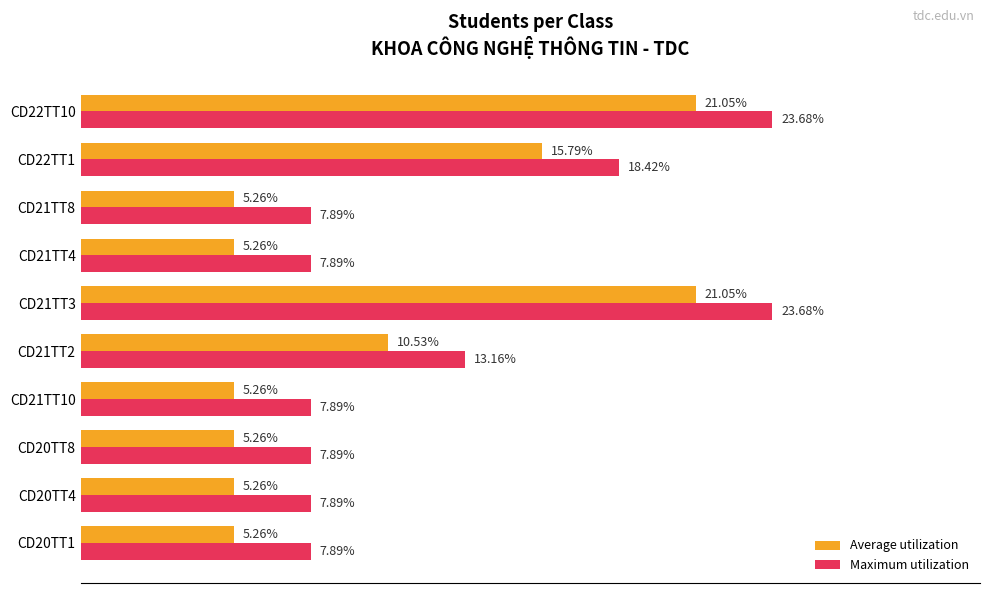

Is the value of Average utilization at CD21TT4 greater than the value of Maximum utilization at CD22TT1?

No